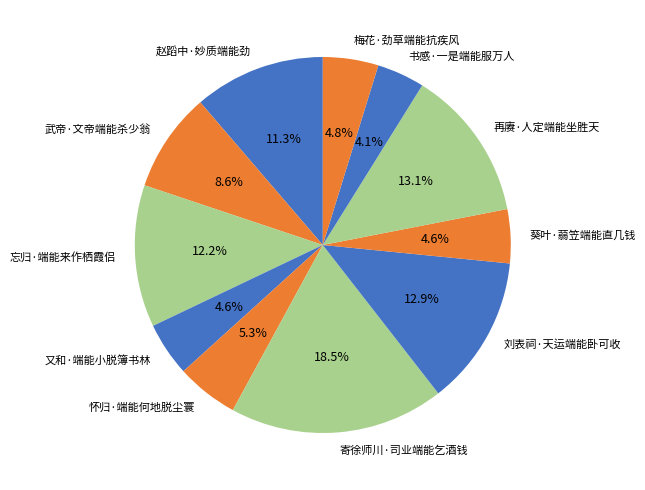

What percentage is the 再赓·人定端能坐胜天 slice, to the nearest percent?

13%